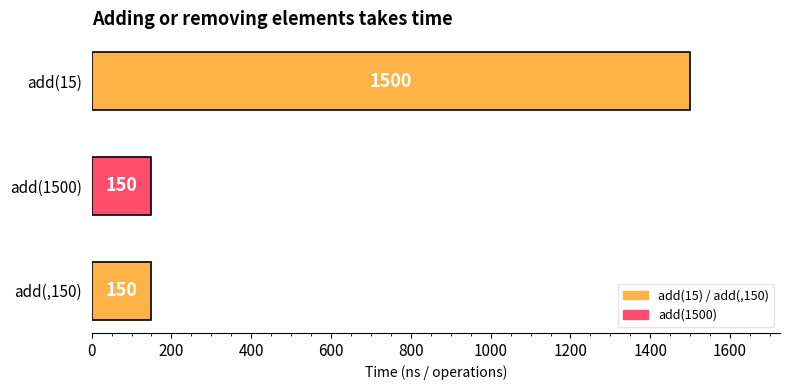

Count the values in the range 150 to 1500.

3